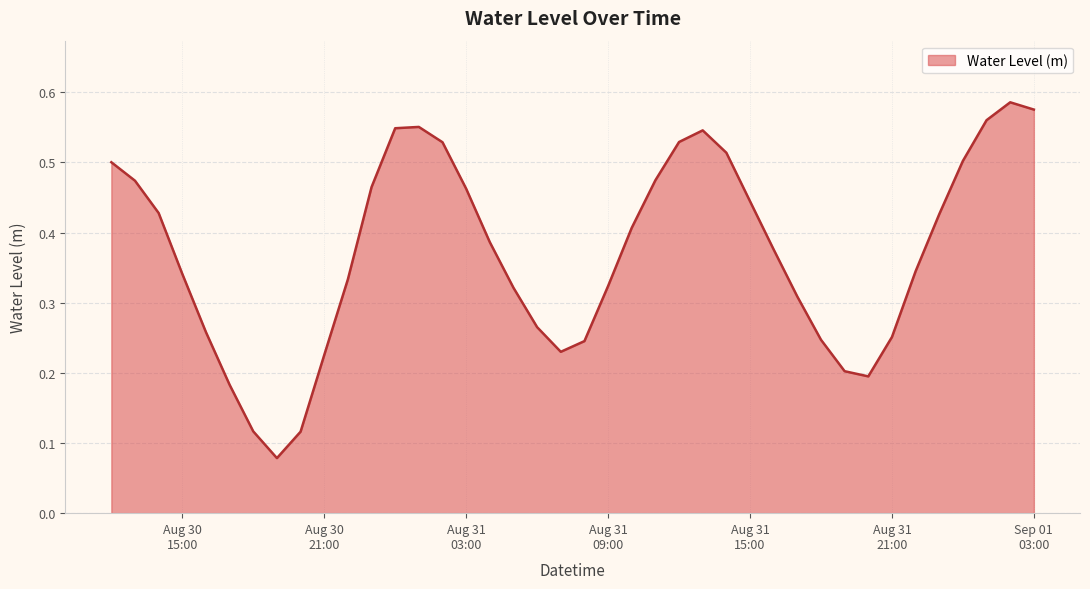

What is the sum of all values?

14.9